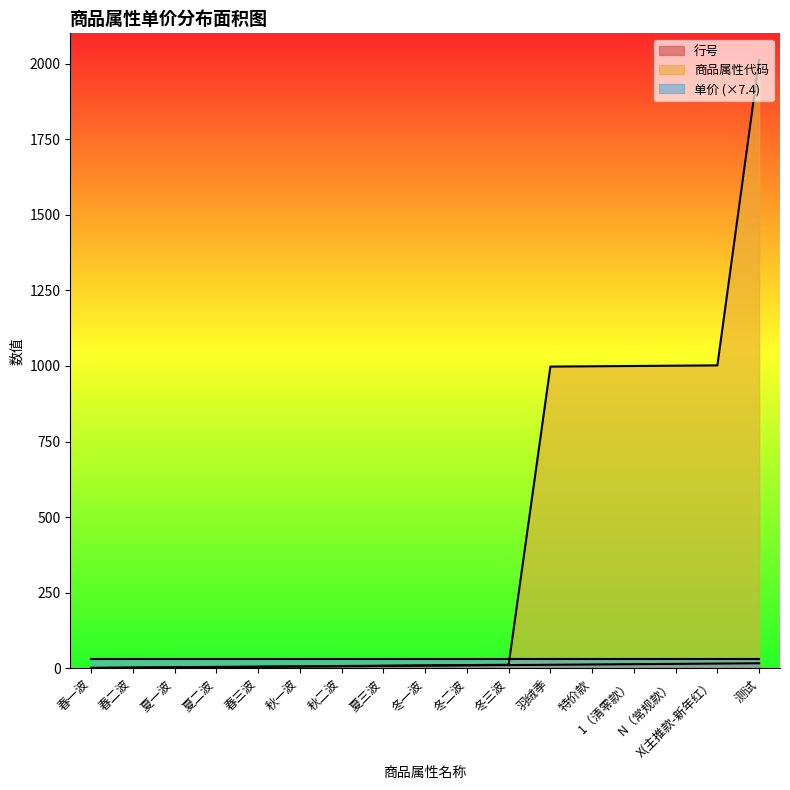

Is it true that 行号 equals 15 at N（常规款）?

True